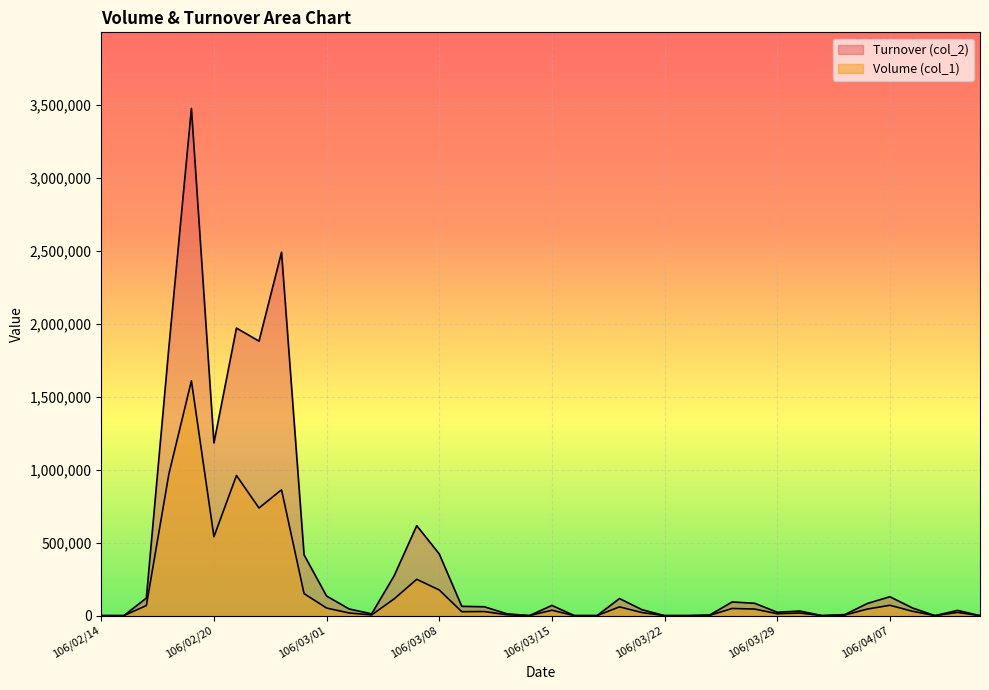

Is it true that Volume (col_1) equals 249000 at 106/03/07?

True